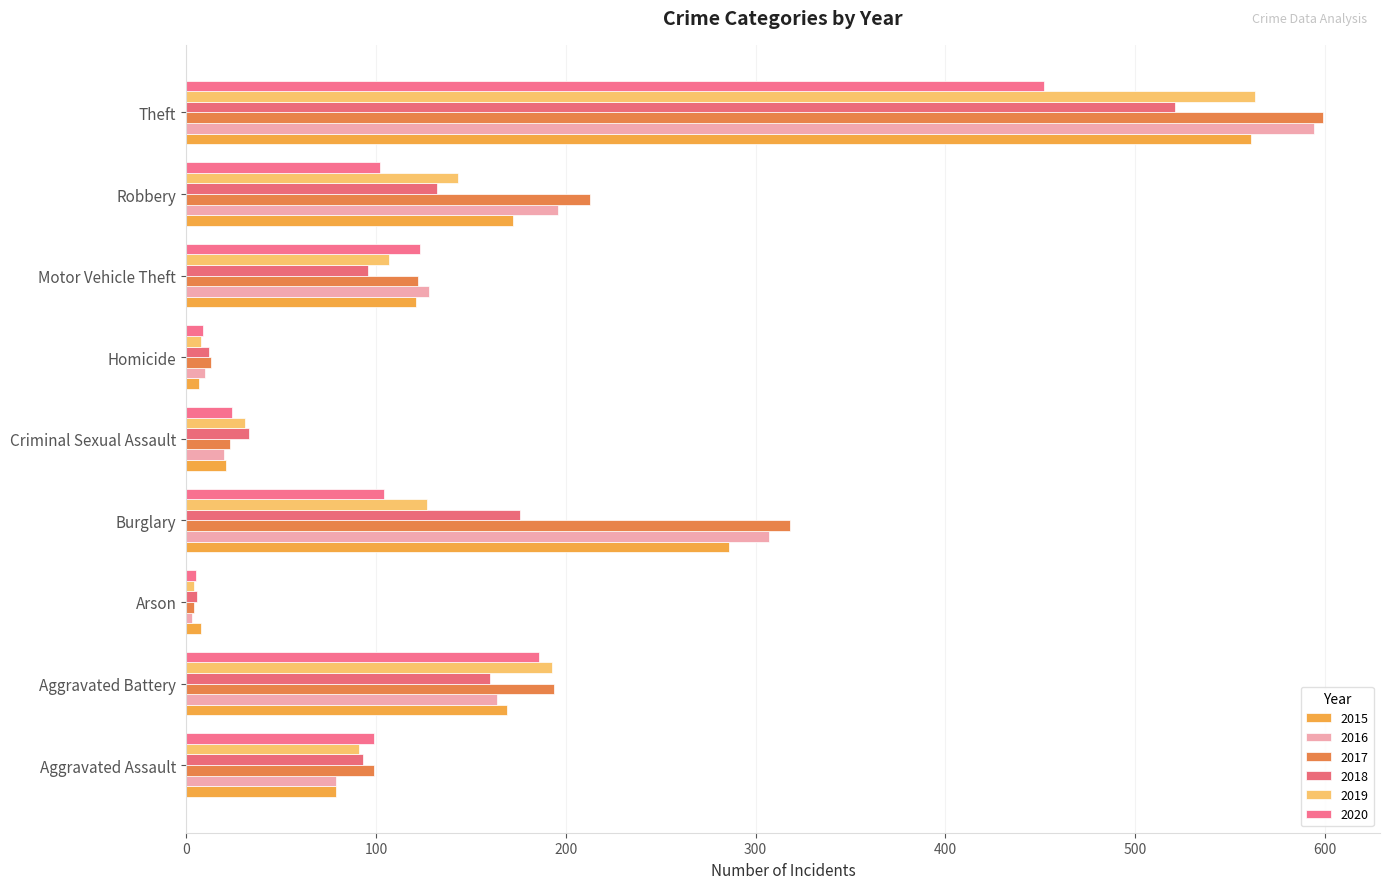

How many categories are shown in the chart?

9